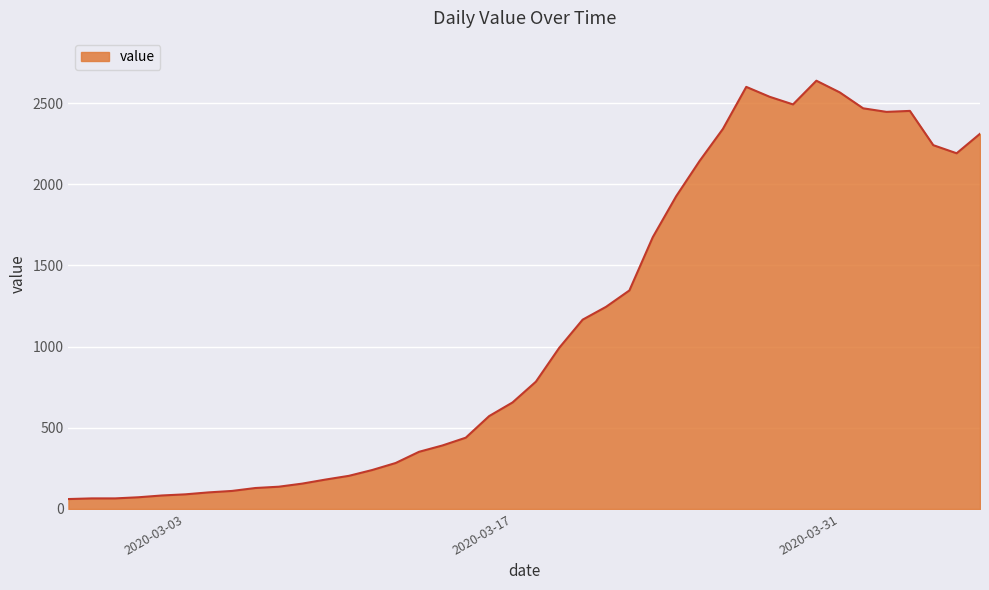

What is the minimum value shown in the chart?

61